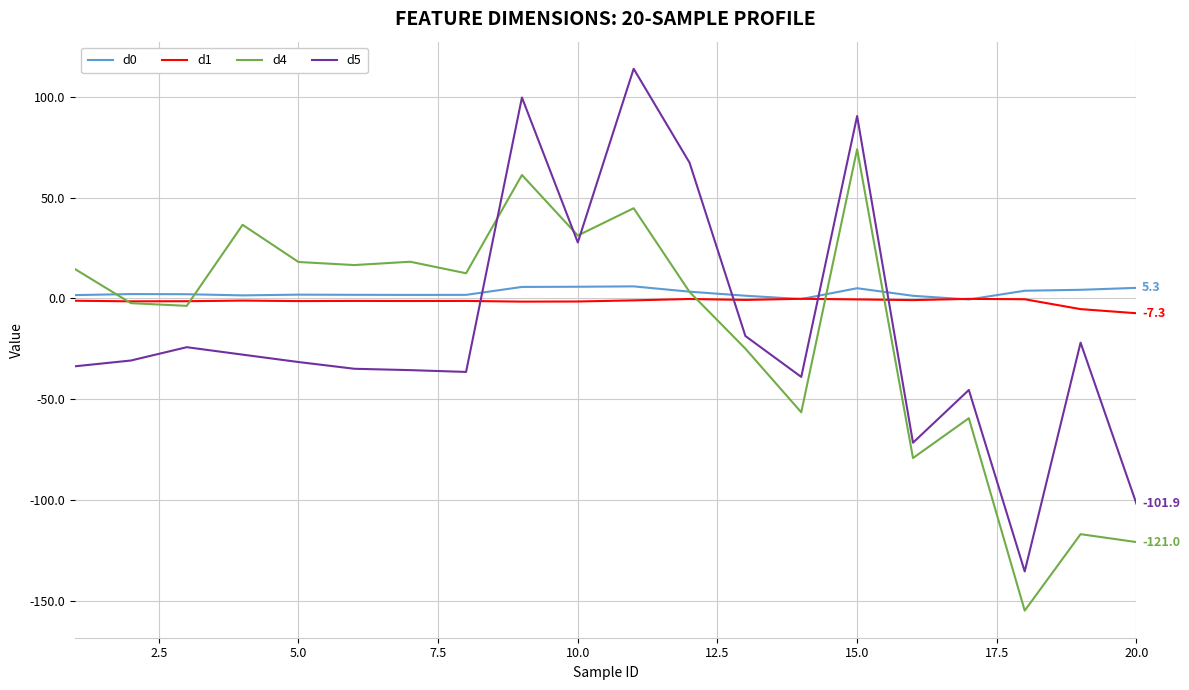

Which series has the largest range (max minus min)?

d5